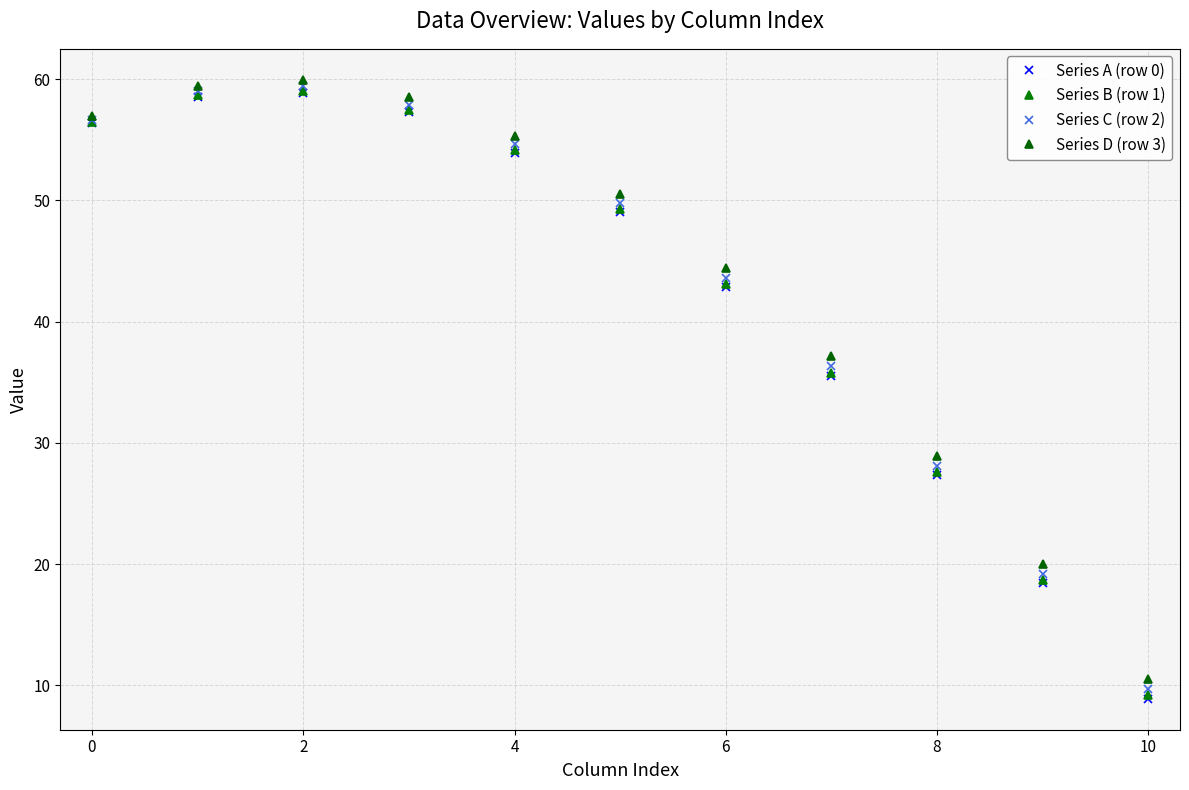

At which label does Series C (row 2) reach its peak?

2